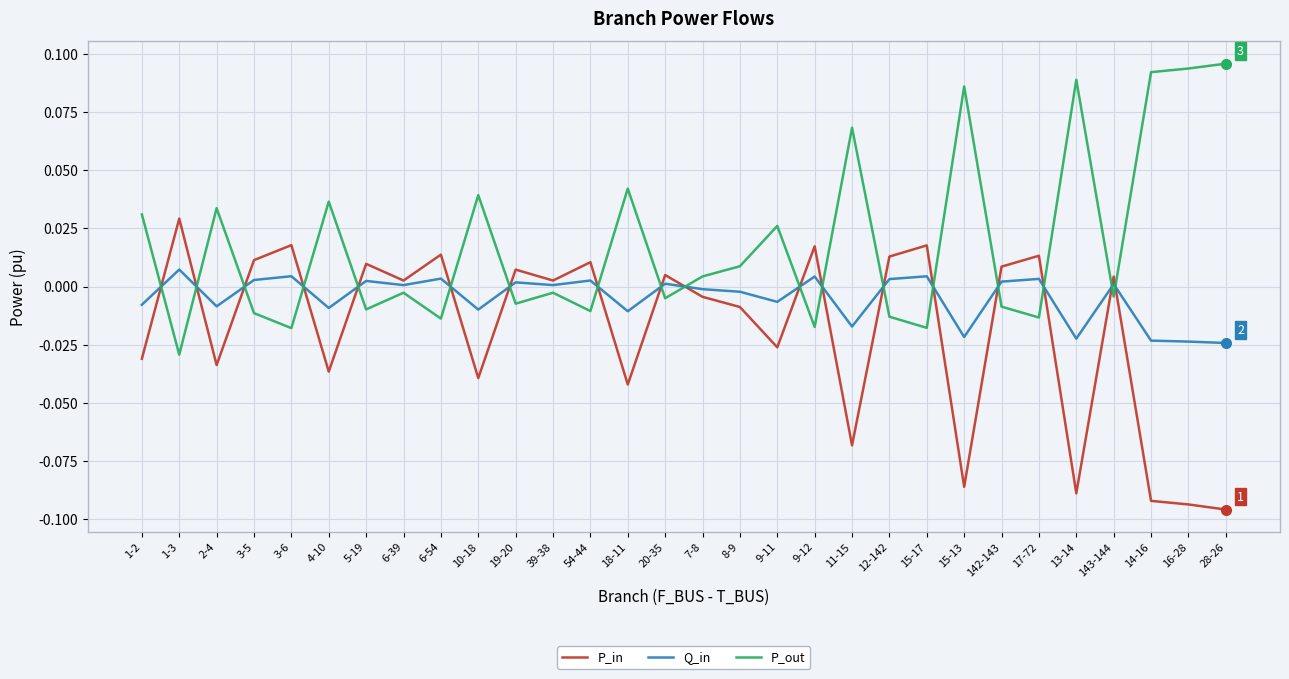

List the series in order of their peak value, lowest first.

Q_in, P_in, P_out